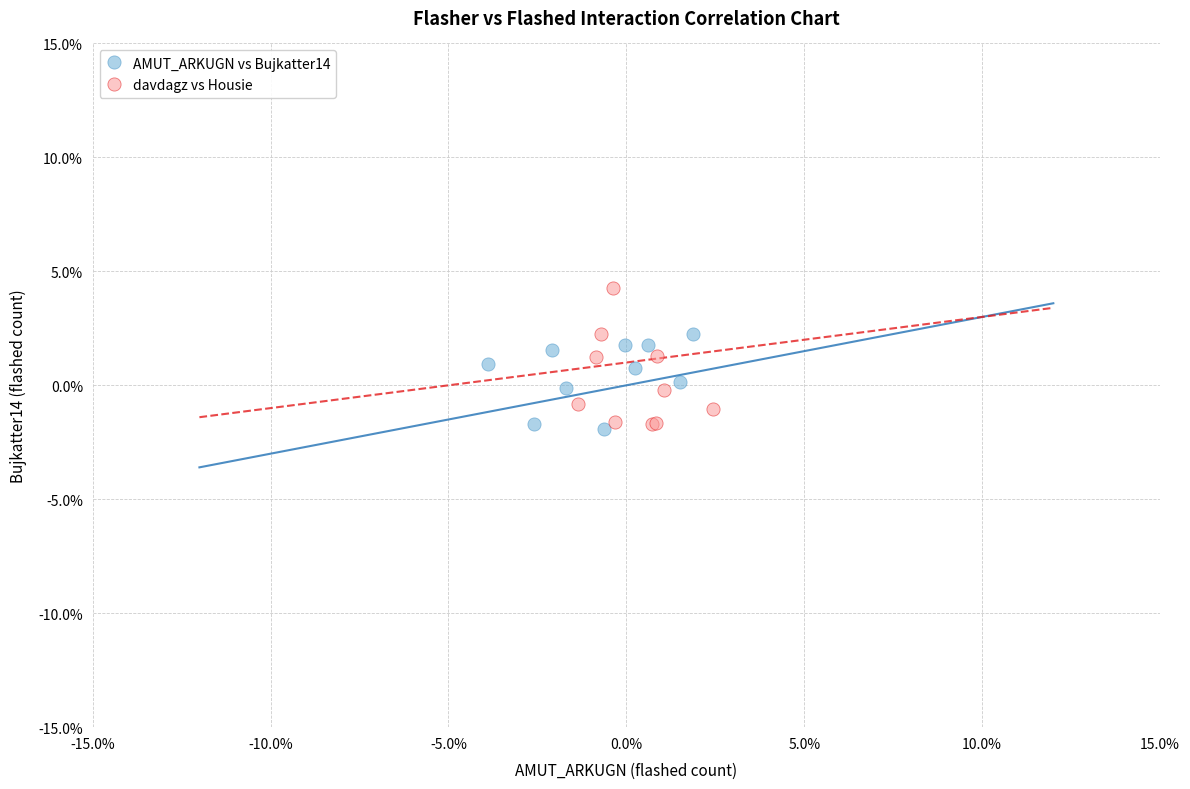

Which series contains the highest Y value?

davdagz vs Housie